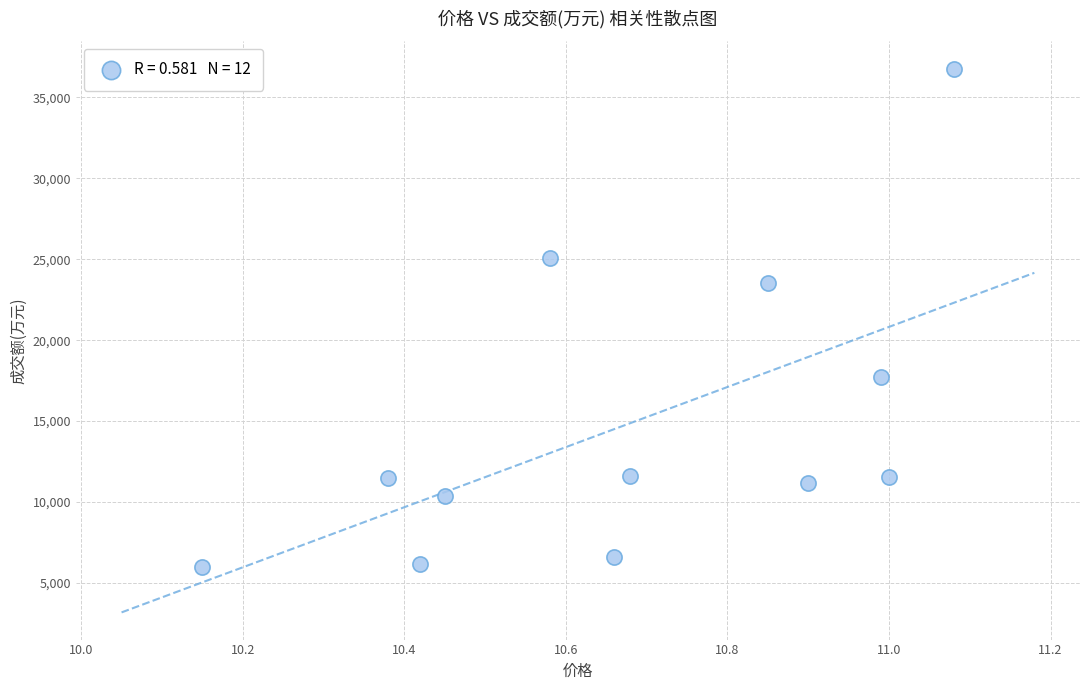

What Y value in the scatter plot is closest to 21396?

23563